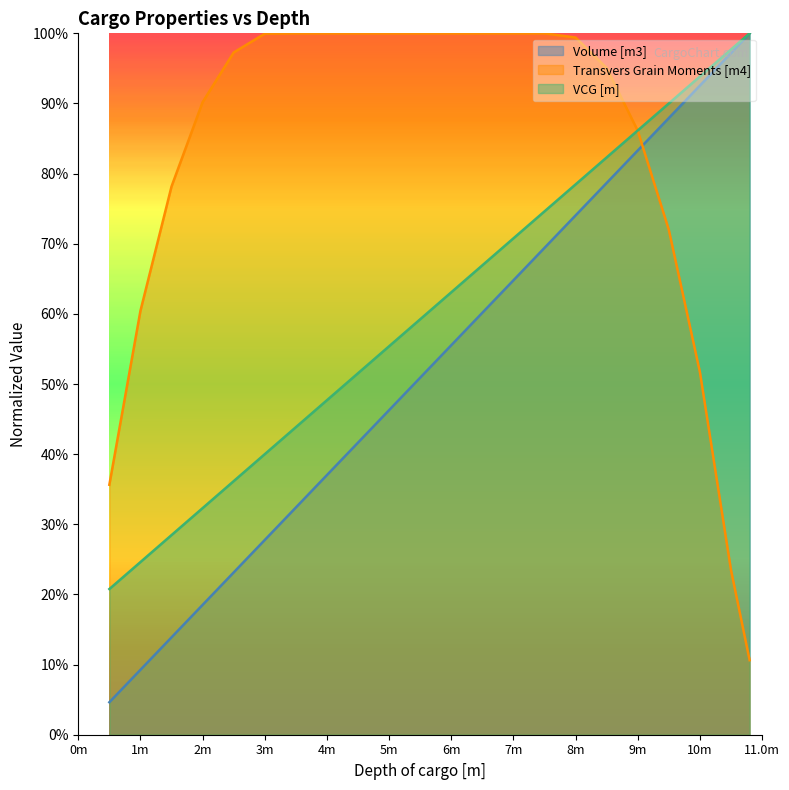

What position from the right is 5m?

13